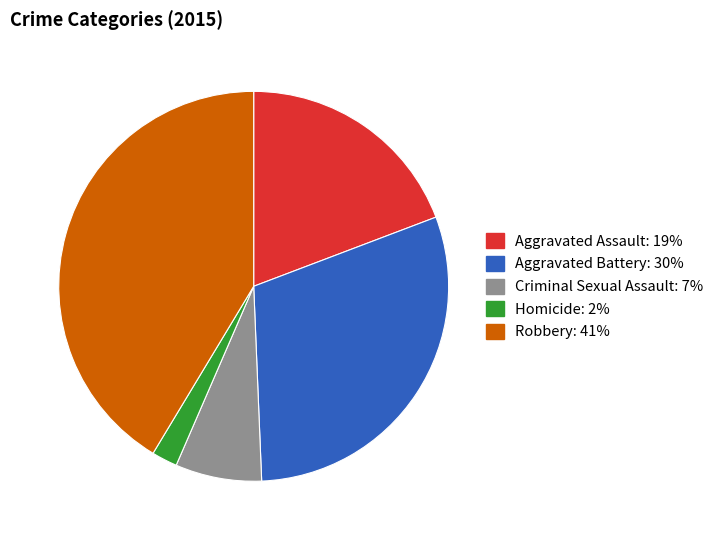

Which has a higher value, Homicide: 2% or Criminal Sexual Assault: 7%?

Criminal Sexual Assault: 7%